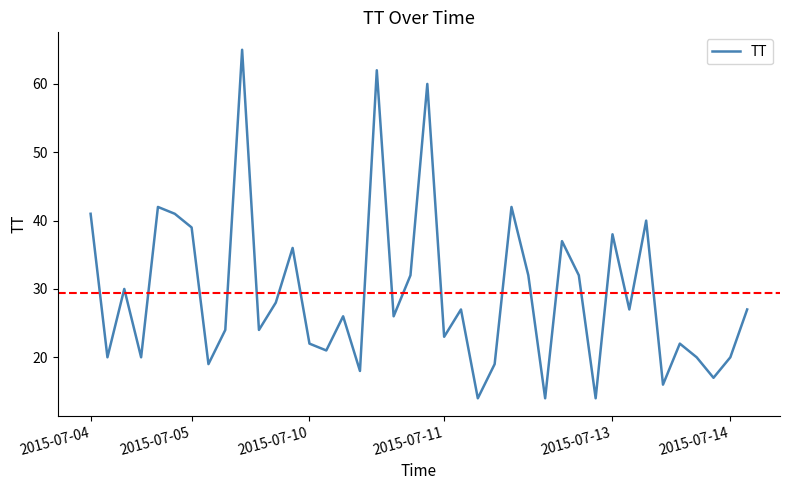

Reading right to left, what are all the values shown in this chart?

27	20	17	20	22	16	40	27	38	14	32	37	14	32	42	19	14	27	23	60	32	26	62	18	26	21	22	36	28	24	65	24	19	39	41	42	20	30	20	41